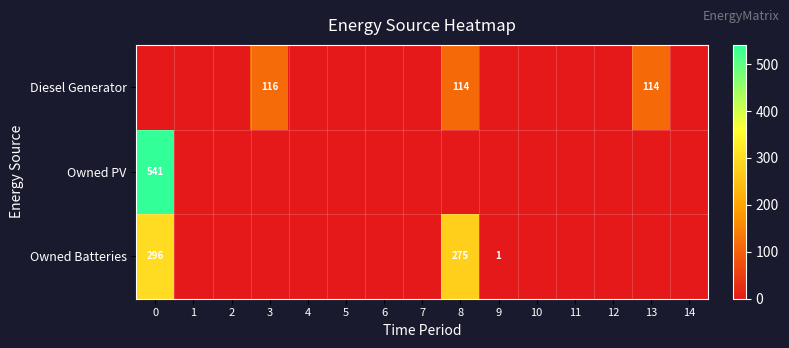

Where is row_2 nearest to the value 148?

8